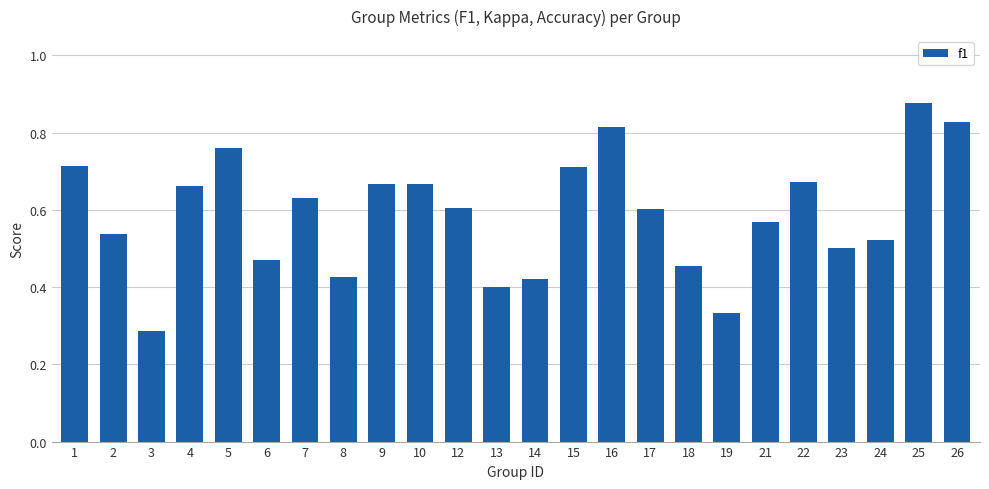

Which category has the lowest value across all series?

3